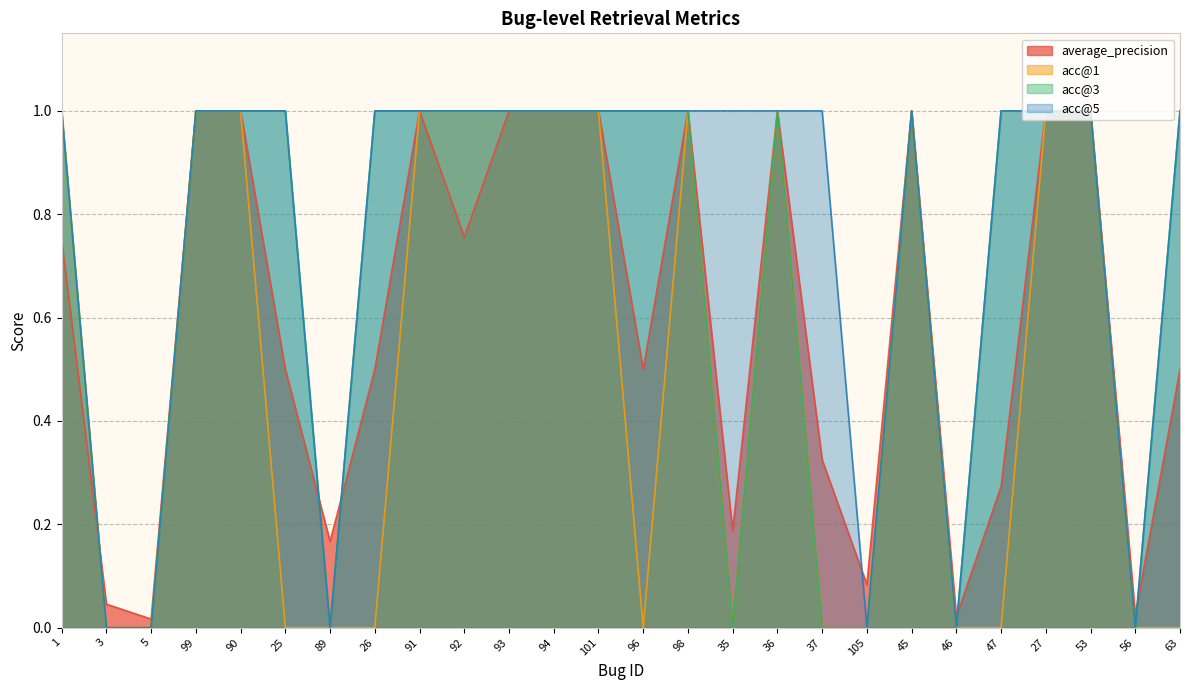

At which label is acc@5 closest to 0?

3